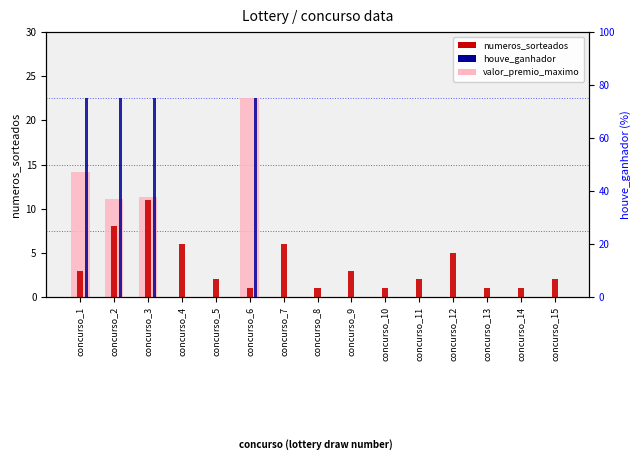

What is the difference between the maximum and second lowest values in the numeros_sorteados series?

10.0